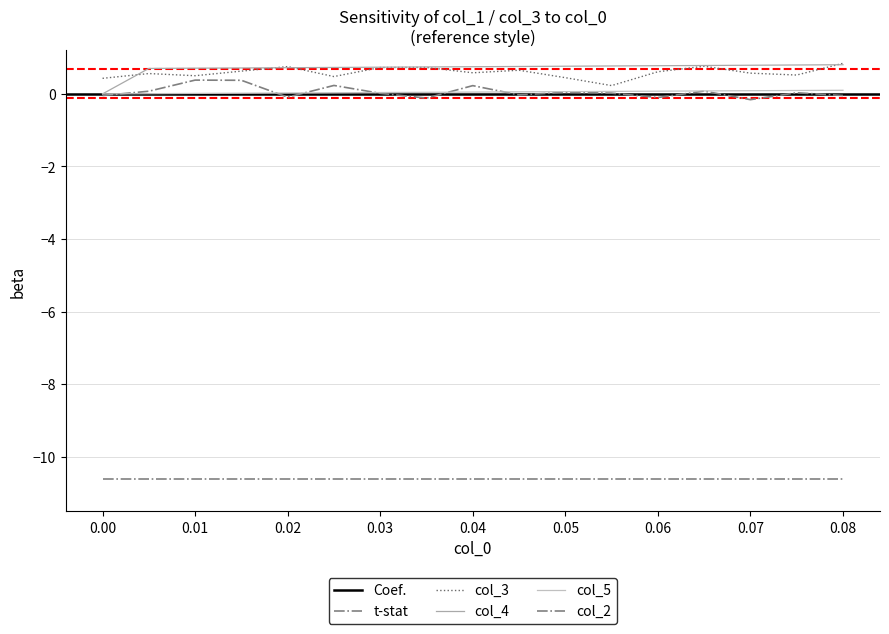

What is the average value of the col_5 series?

0.1